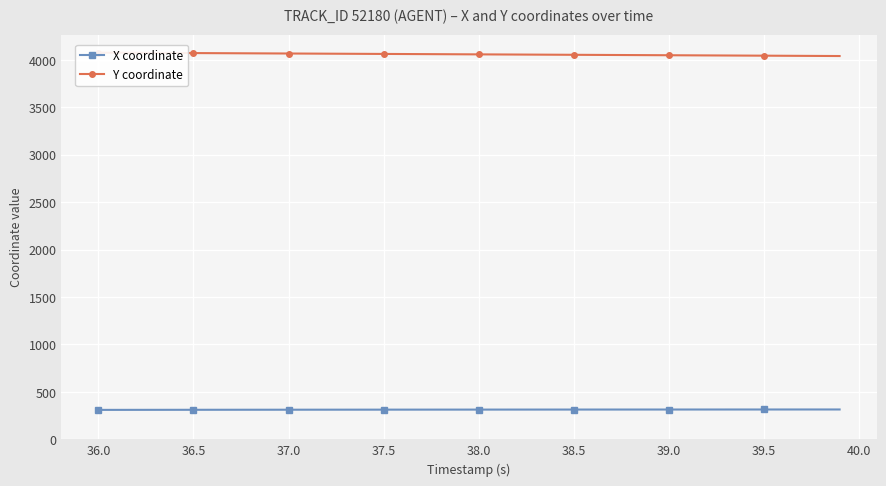

Read the X coordinate value at 37.0.

312.1